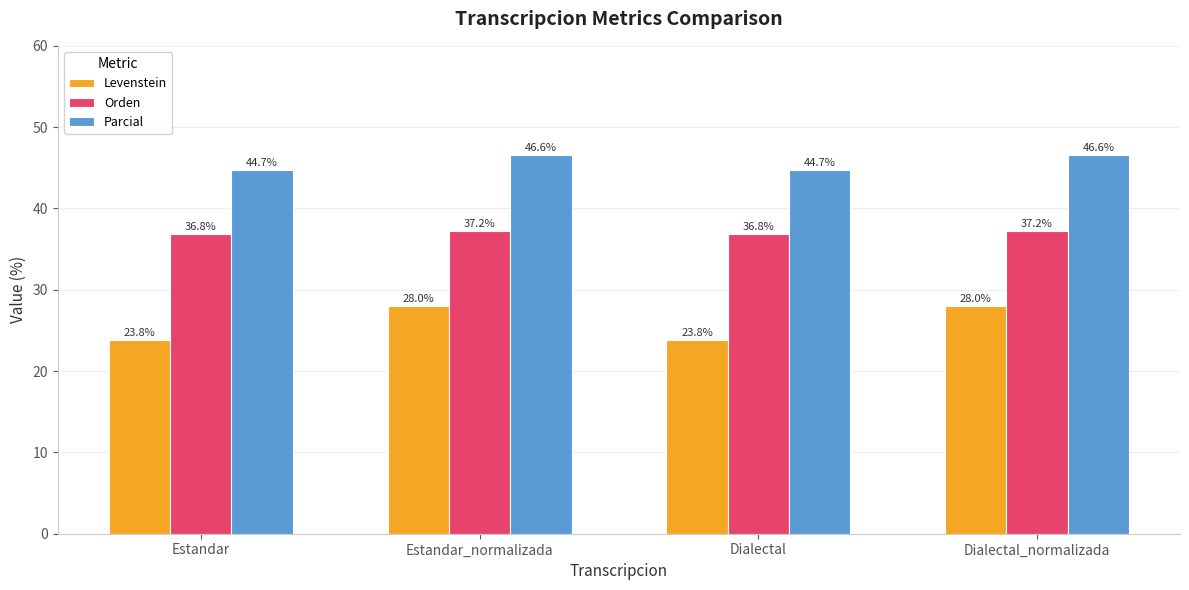

The value of Levenstein at Dialectal is 9.1. True or false?

False